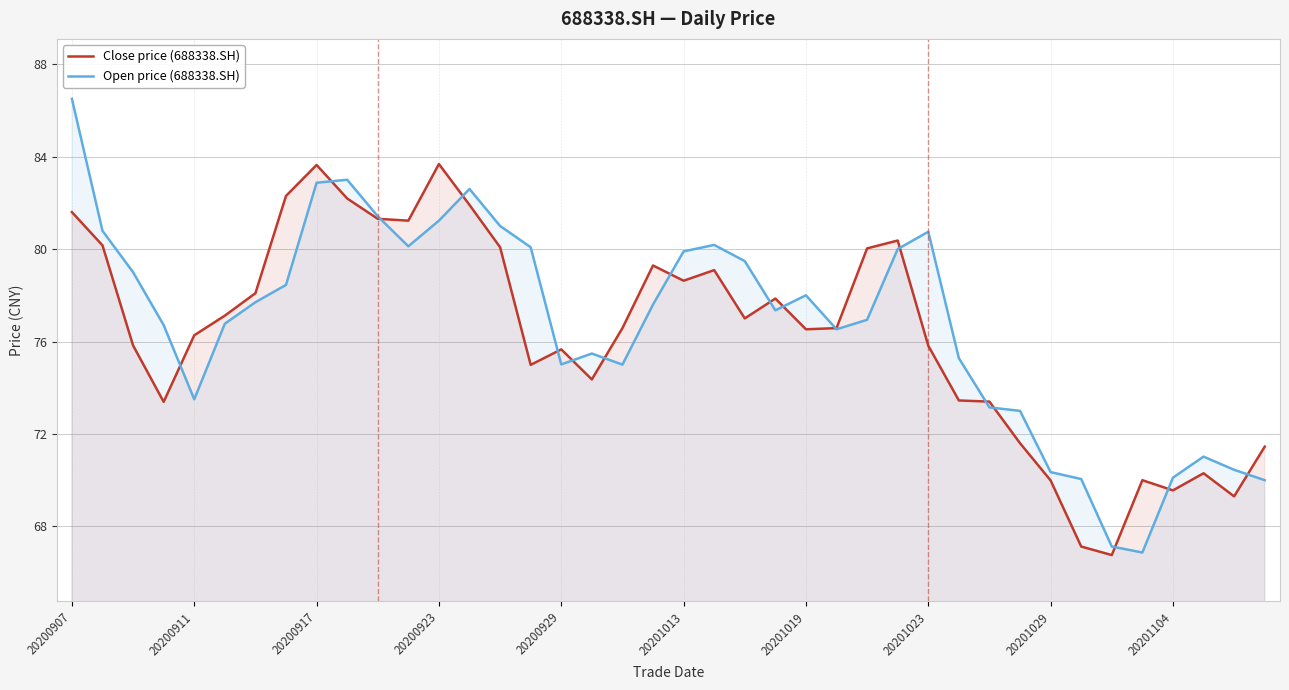

Count the number of data series in this chart.

2